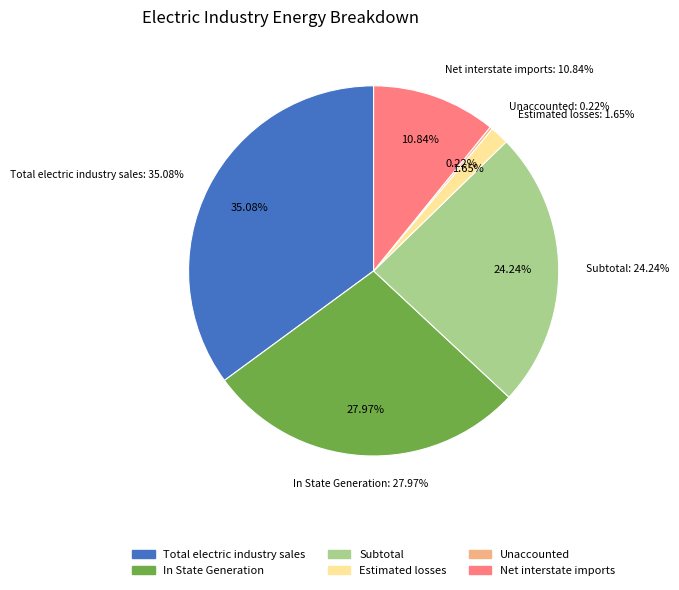

Which has a higher value, Subtotal or Total electric industry sales?

Total electric industry sales